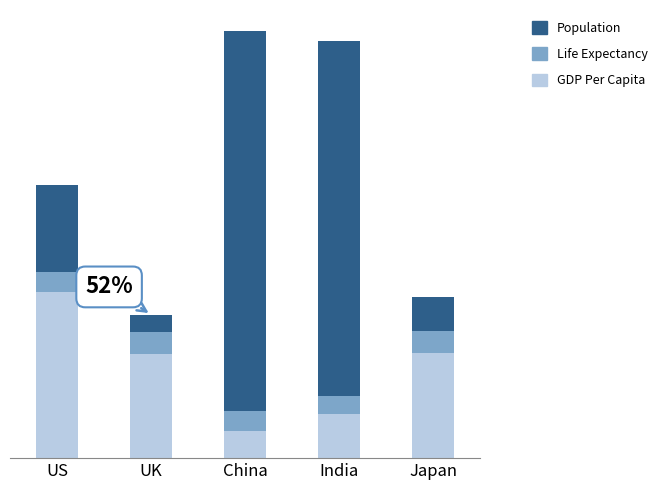

Rank the series by their maximum value, from highest to lowest.

Population, GDP Per Capita, Life Expectancy